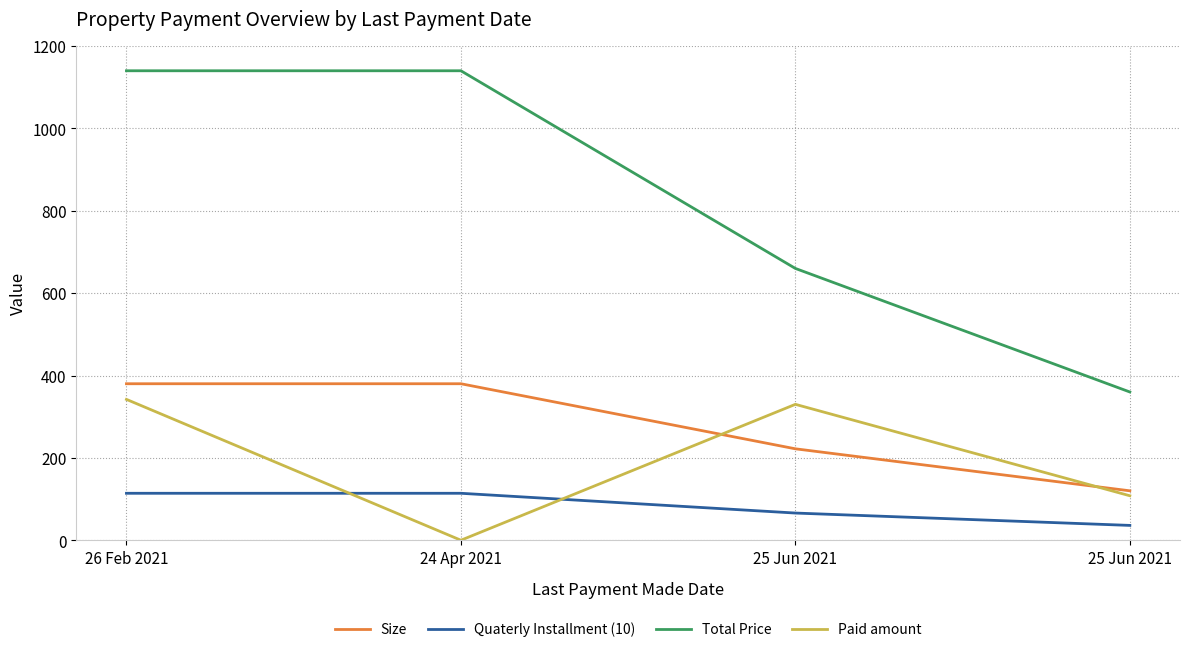

What are all the series names shown in the legend?

Size, Quaterly Installment (10), Total Price, Paid amount